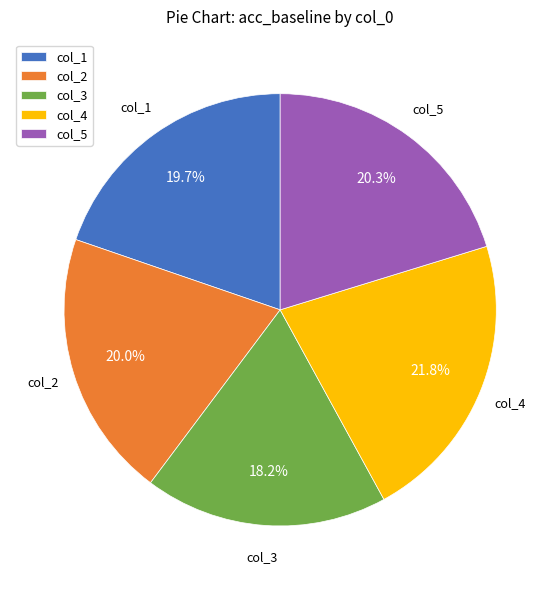

Is there a majority slice in this chart?

No